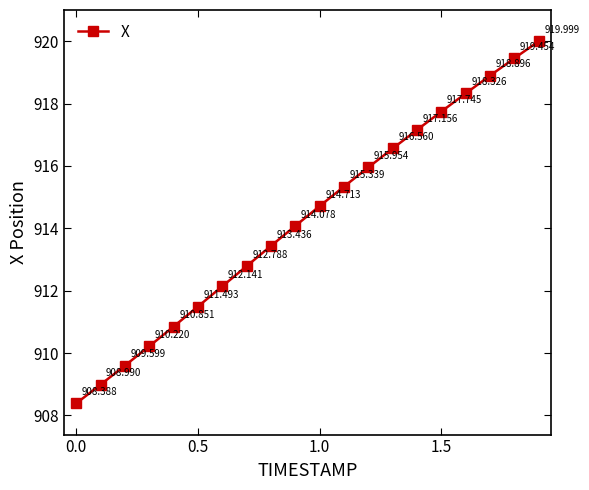

True or false: the data has more than 1 interior local peaks.

False